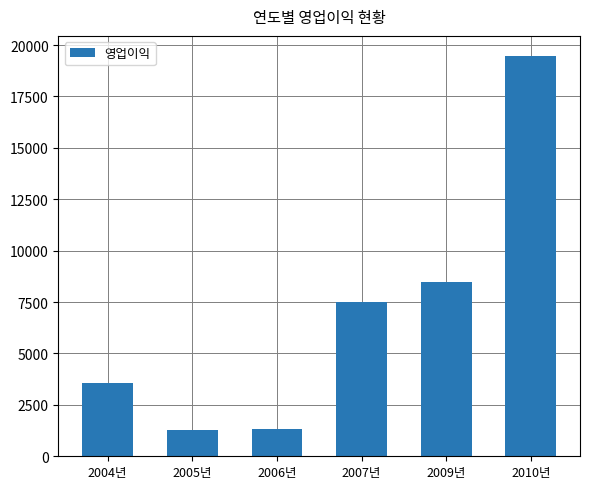

How many values are below 7485?

3